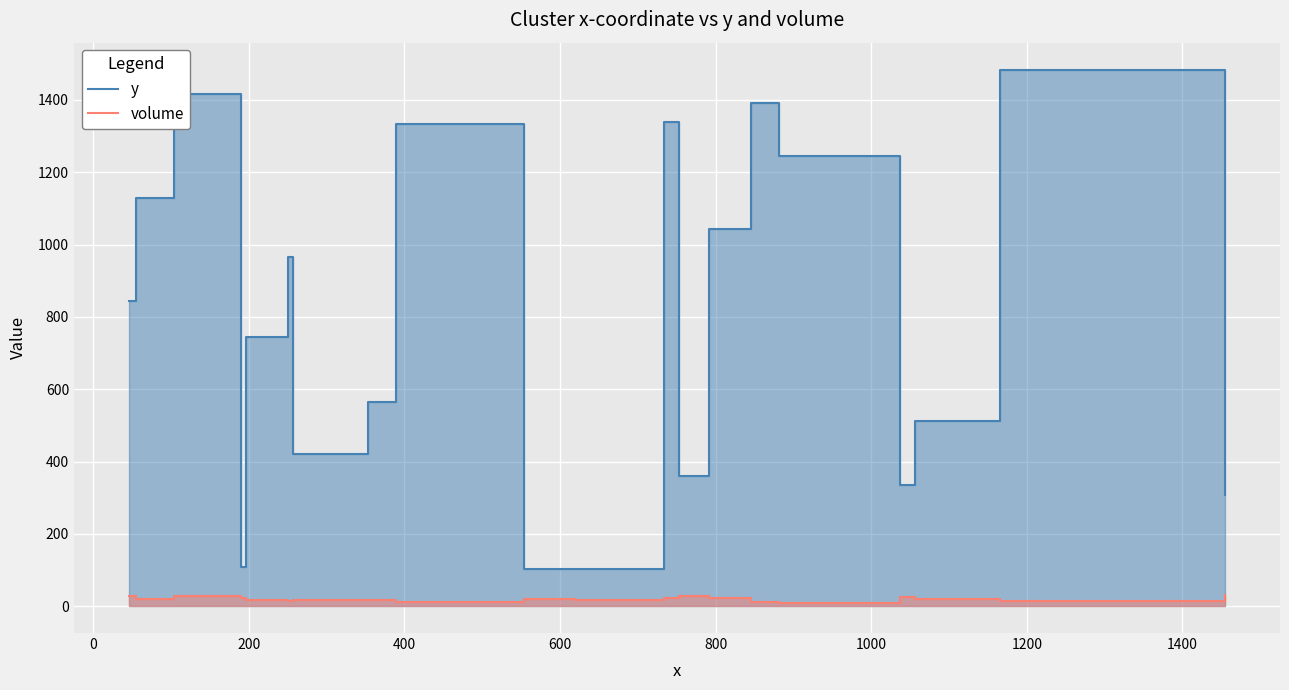

Is it true that volume equals 16 at 1200?

True